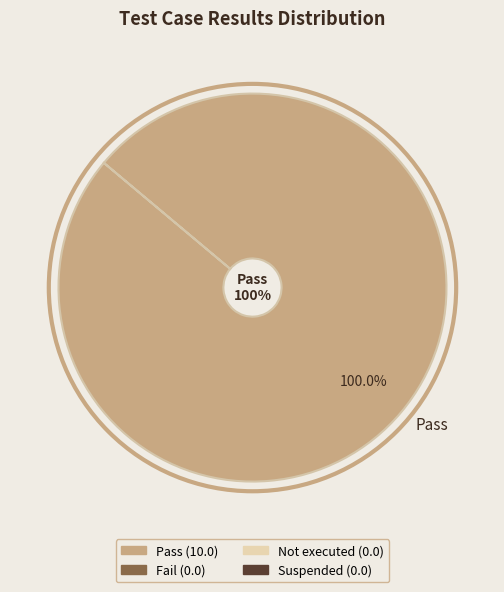

Count the number of slices in the pie.

4